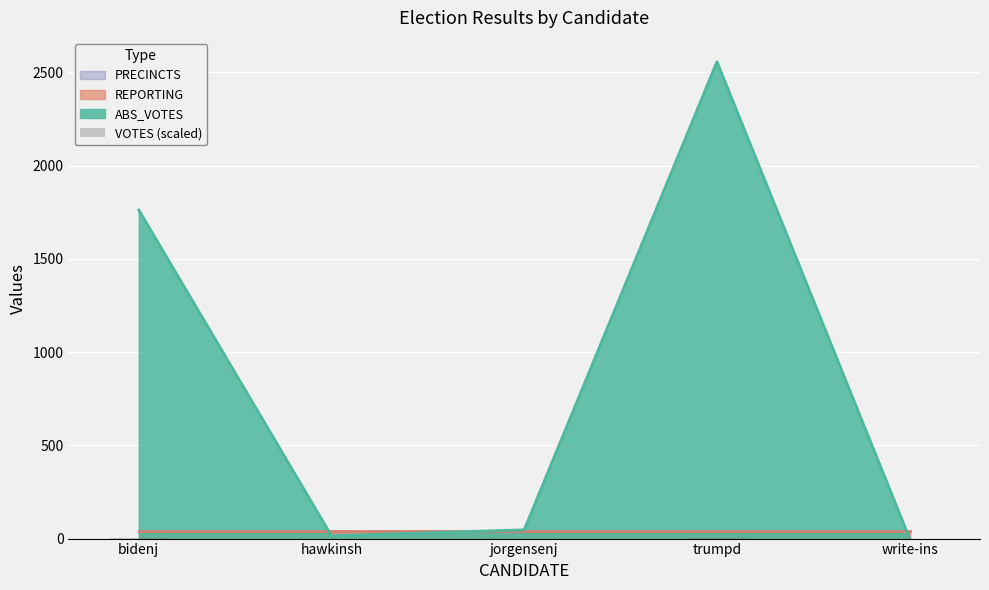

True or false: the data shows 0.0 at write-ins.

True